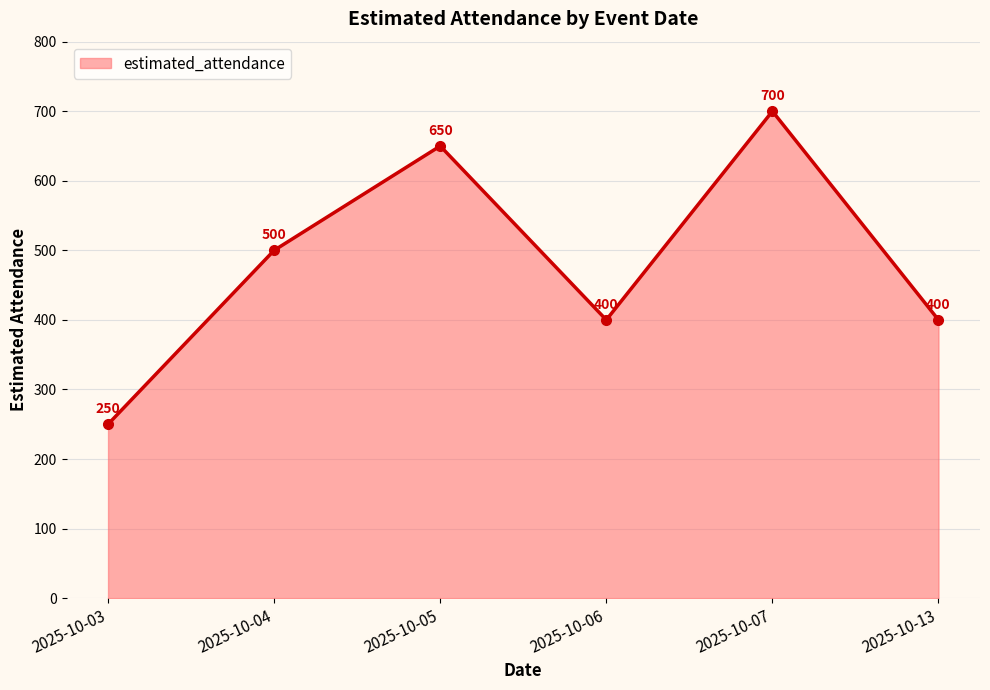

How many distinct data groups are displayed?

1